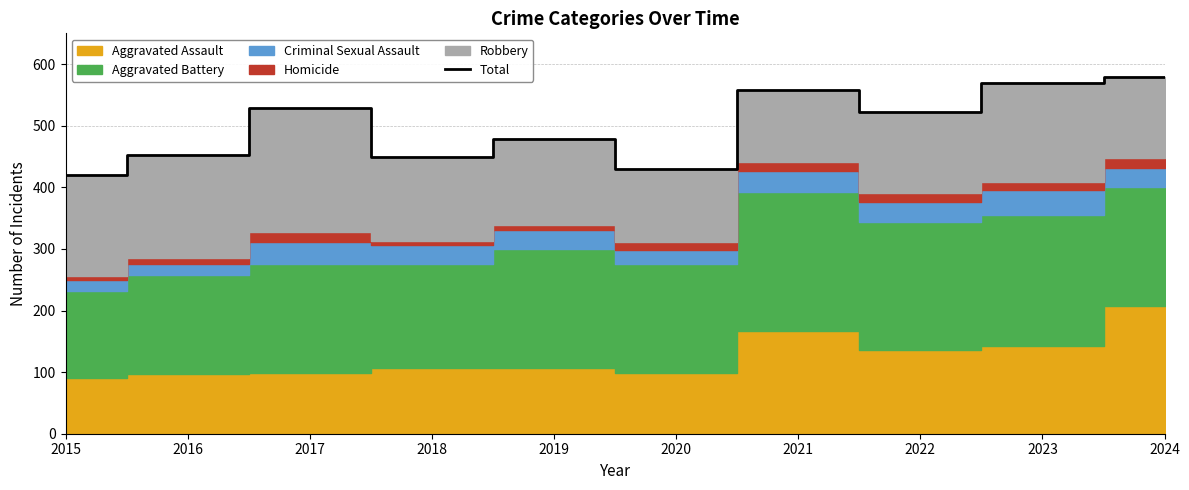

Approximately how many times larger is the value at 2019 compared to 2015?

1.1